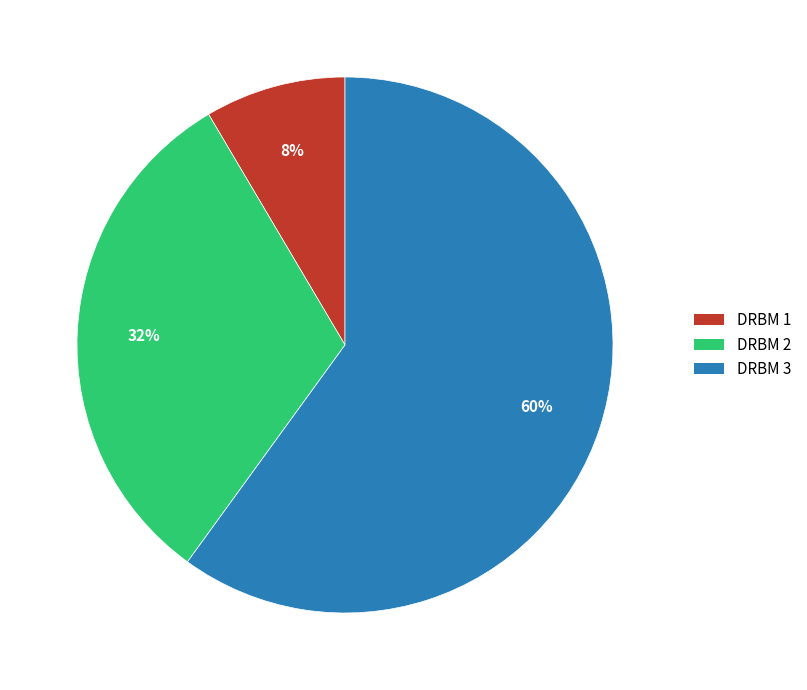

True or false: DRBM 3 accounts for 68% of the total.

False